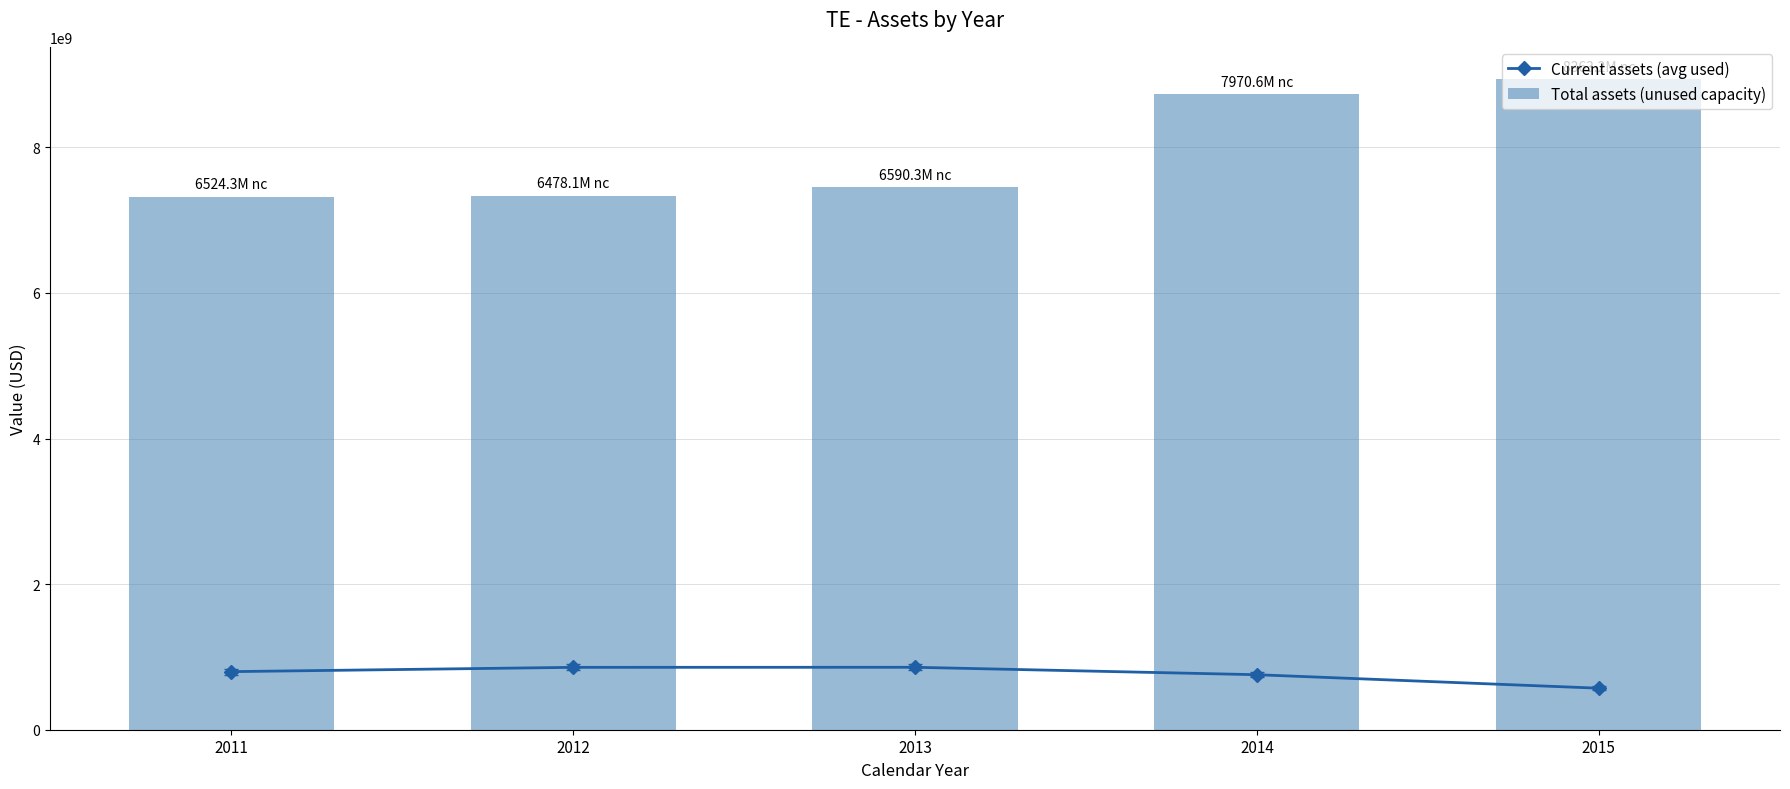

What is the sum of the Current assets (avg used) values at 2011 and 2014?

1553500000